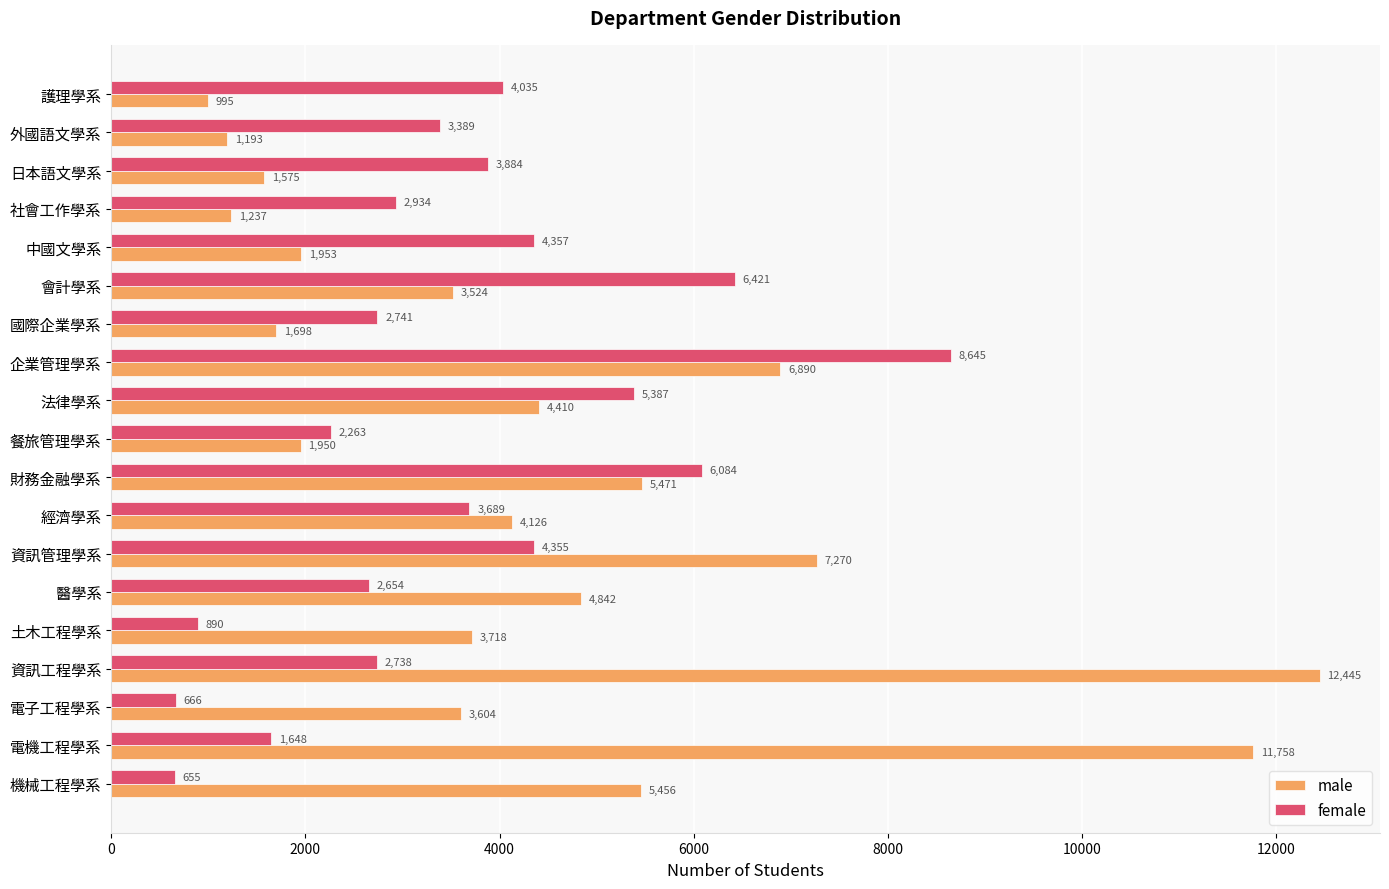

At which category is the sum across all series the highest?

企業管理學系